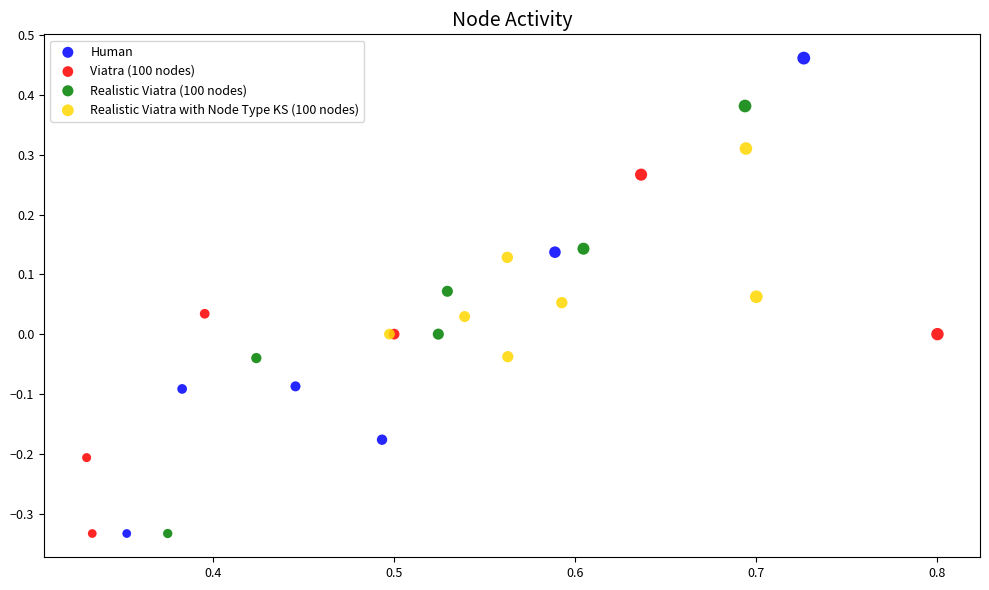

What are all the series names shown in the legend?

Human, Viatra (100 nodes), Realistic Viatra (100 nodes), Realistic Viatra with Node Type KS (100 nodes)